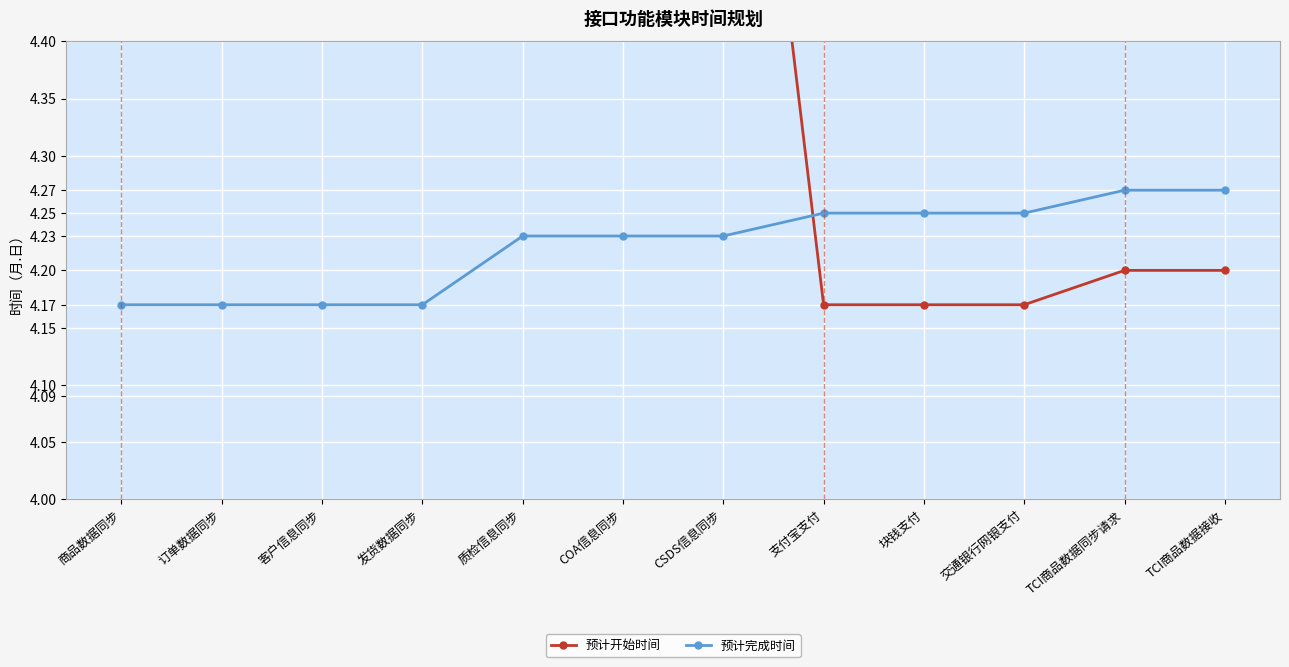

How many 预计完成时间 values are between 4 and 5?

12